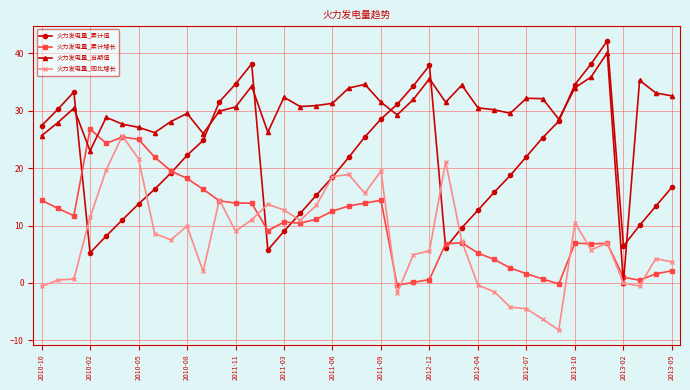

What is the value of the 火力发电量_累计增长 point at the 13th from the left?

13.9